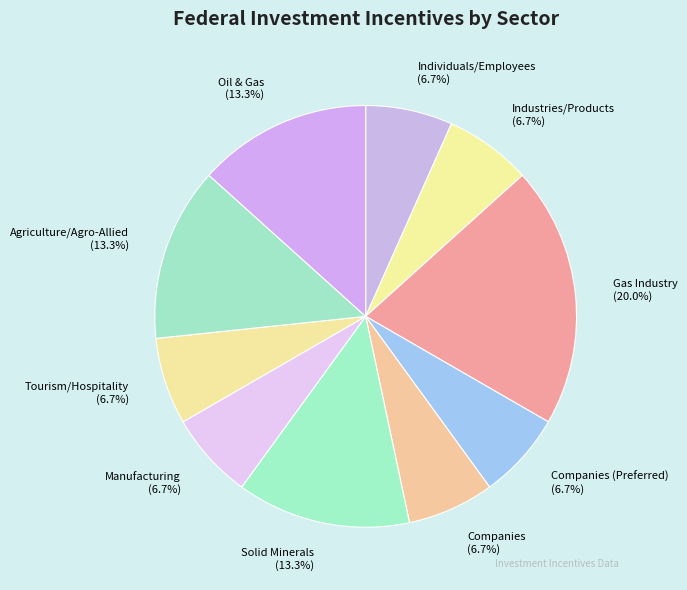

To the nearest percent, what is the average slice percentage?

10%